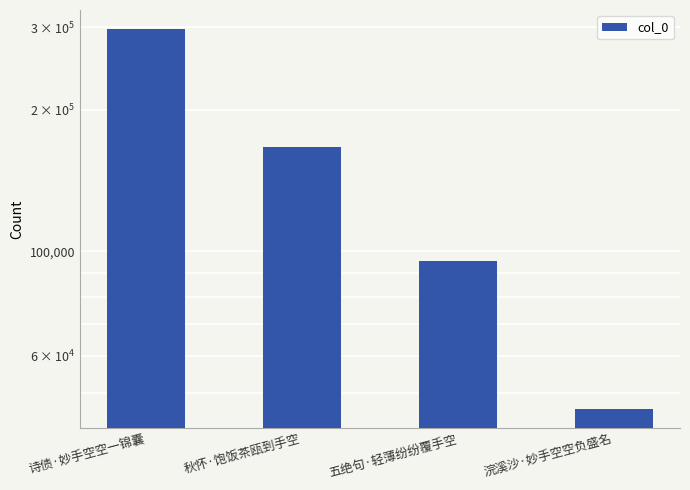

Read the value at 五绝句·轻薄纷纷覆手空.

95553